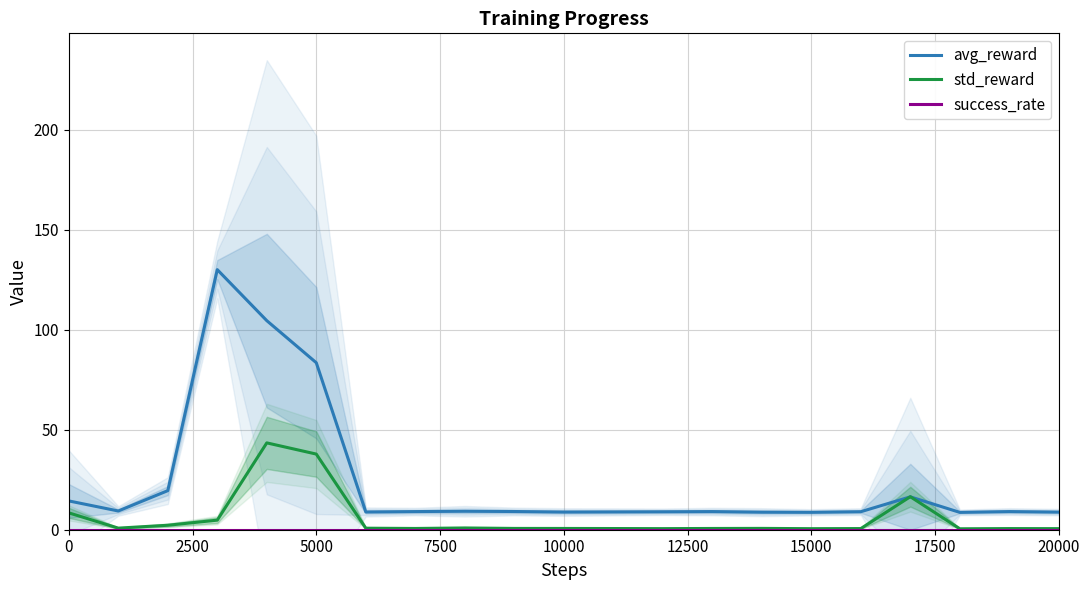

At which label is avg_reward closest to 69?

5000